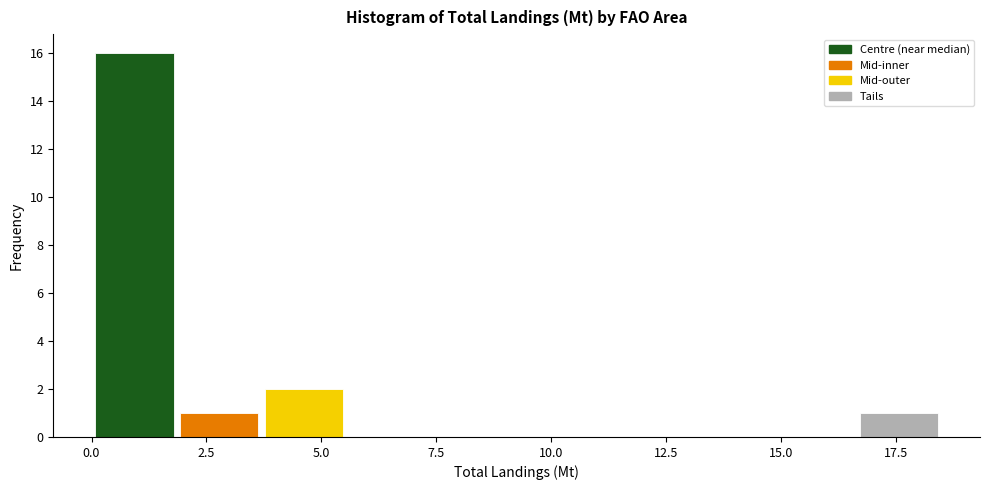

Around what value on the x-axis is the tallest bar? Give the approximate position of its centre, as read against the axis.

1.0